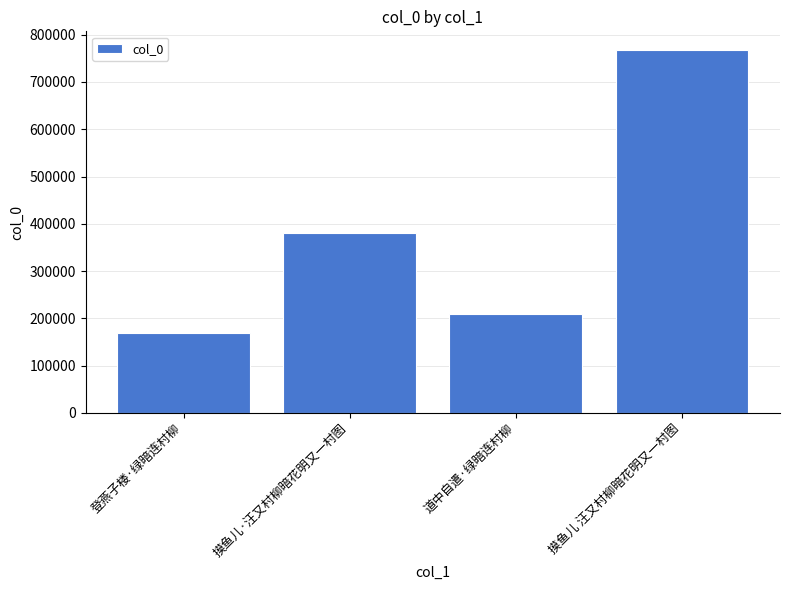

Reading left to right, extract all data points from this chart.

登燕子楼·绿暗连村柳=168887	摸鱼儿·汪又村柳暗花明又一村图=380009	道中自遣·绿暗连村柳=208367	摸鱼儿 汪又村柳暗花明又一村图=768748